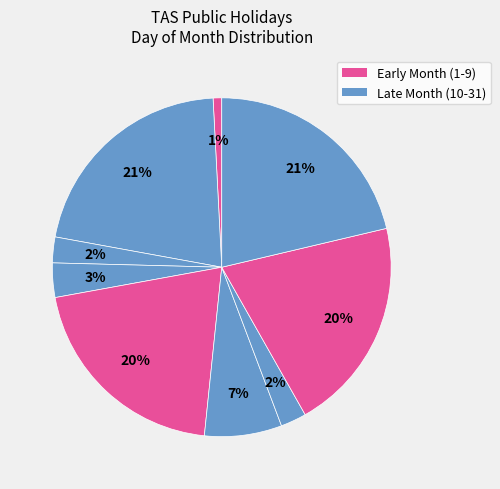

Count the number of slices in the pie.

9